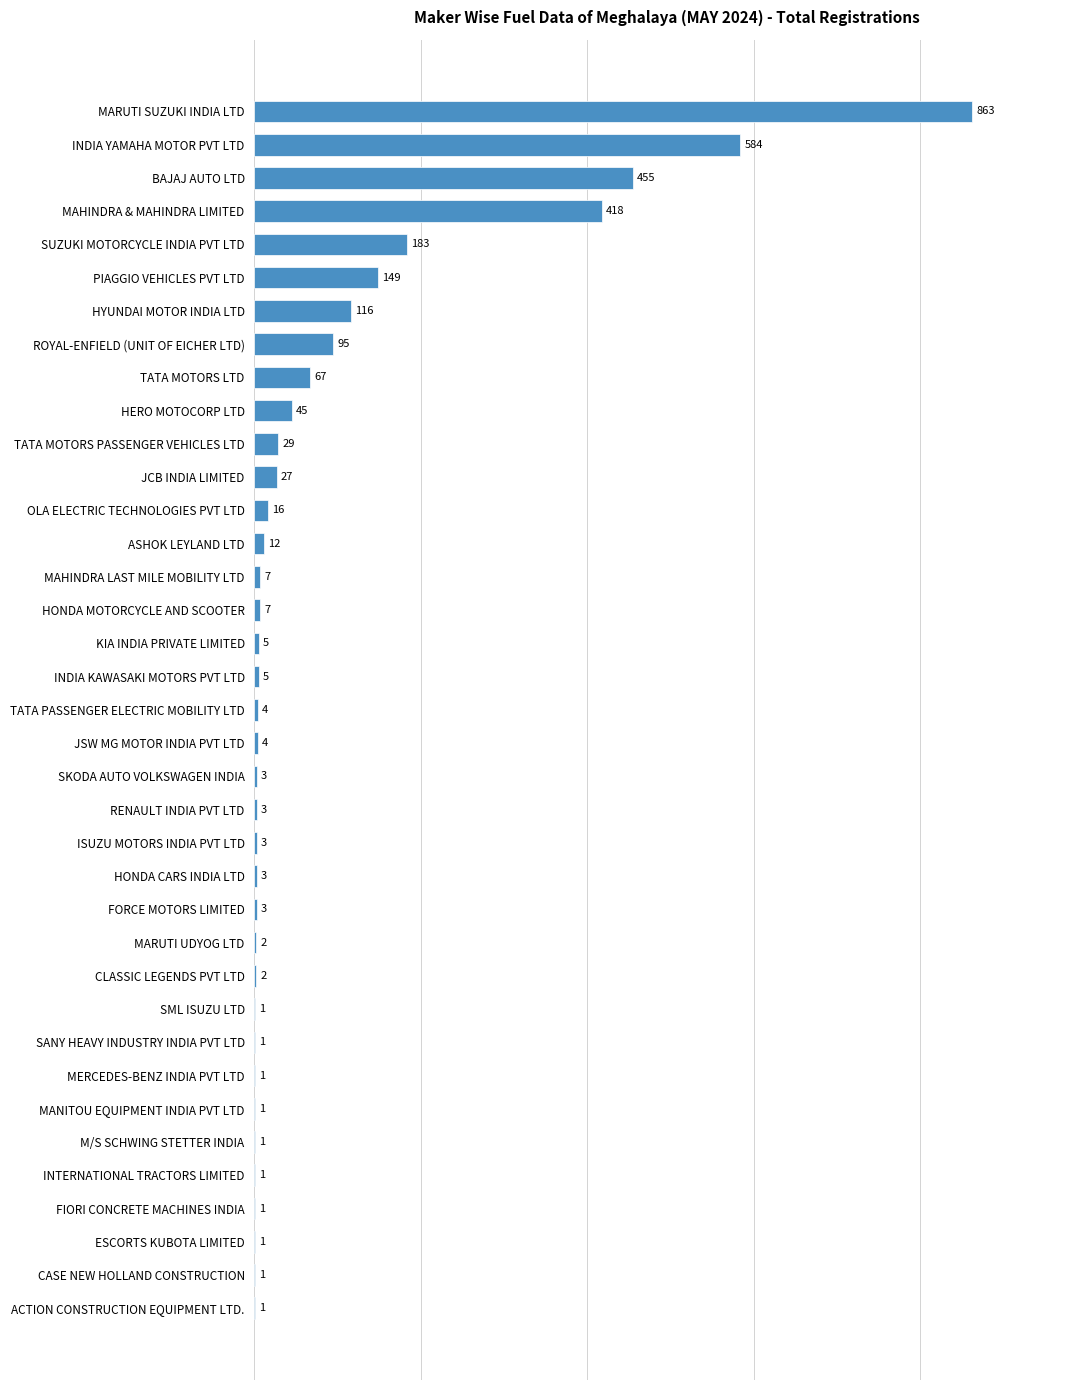

What is the sum of all values?

3120